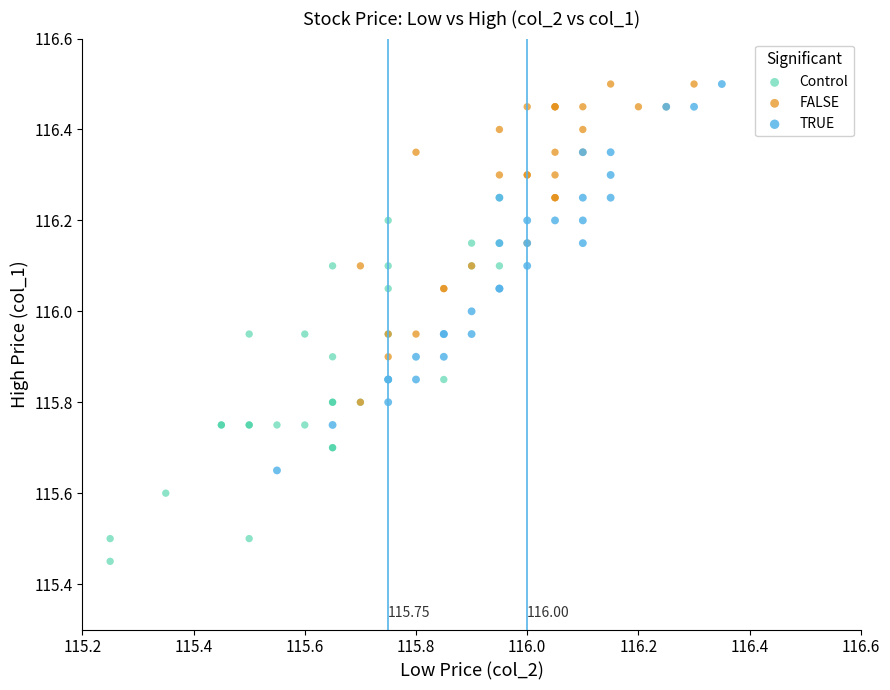

What are all the series names shown in the legend?

Control, FALSE, TRUE